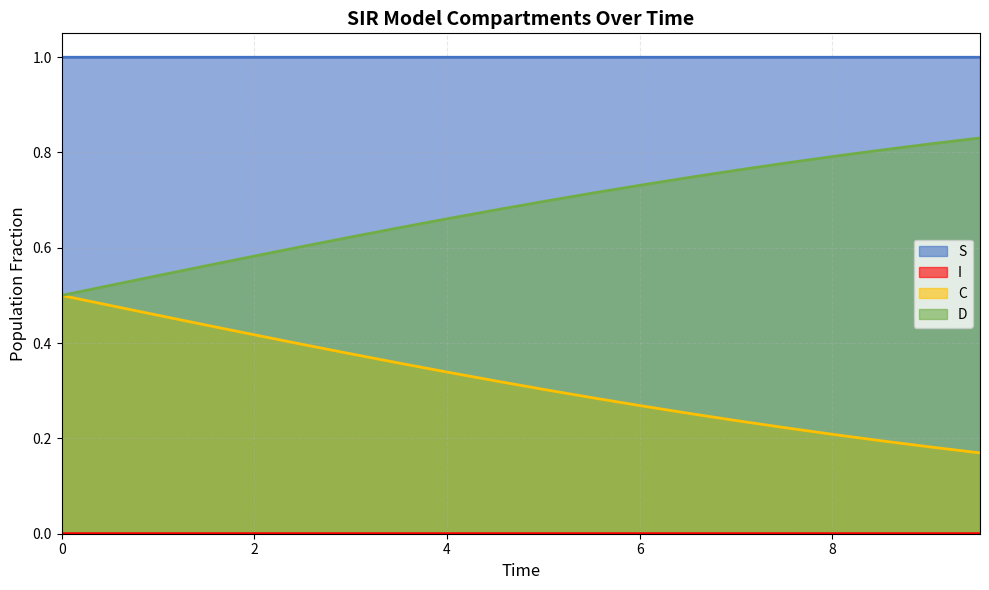

True or false: C and S intersect in this chart.

False